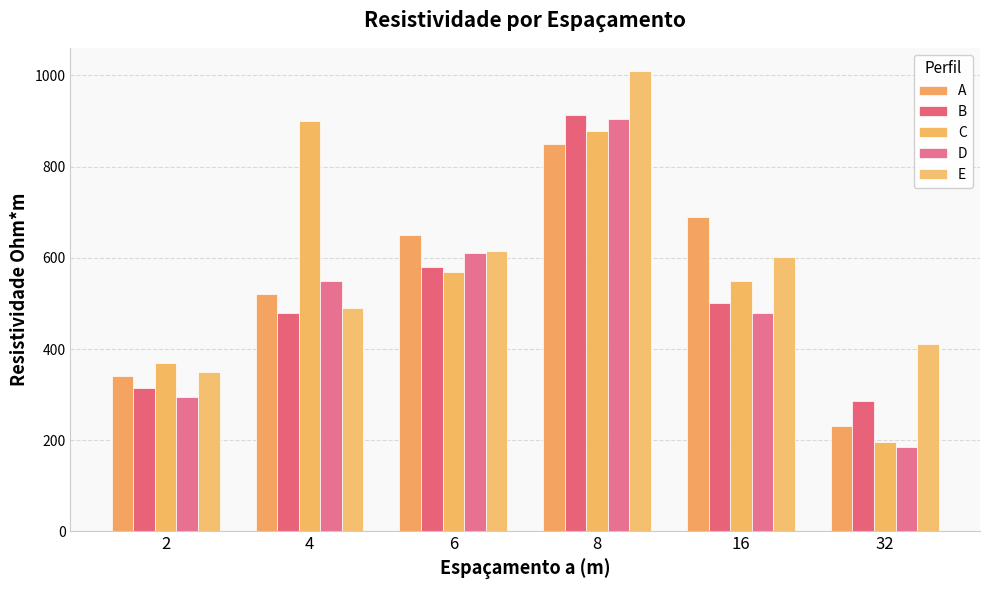

Reading left to right, list all the values displayed in this chart.

A: 2=340	4=520	6=650	8=850	16=690	32=232
B: 2=315	4=480	6=580	8=914	16=500	32=285
C: 2=370	4=900	6=570	8=878	16=550	32=196
D: 2=295	4=550	6=610	8=905	16=480	32=185
E: 2=350	4=490	6=615	8=1010	16=602	32=412